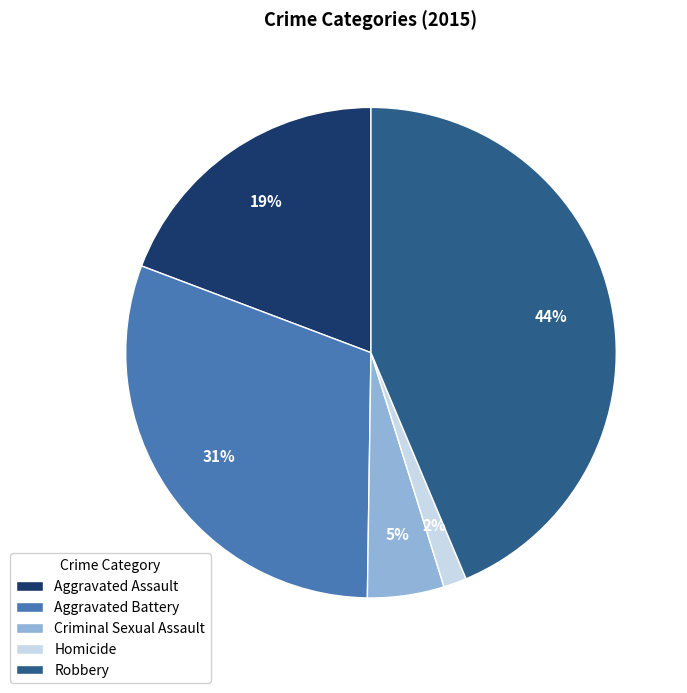

How many segments does this pie chart have?

5